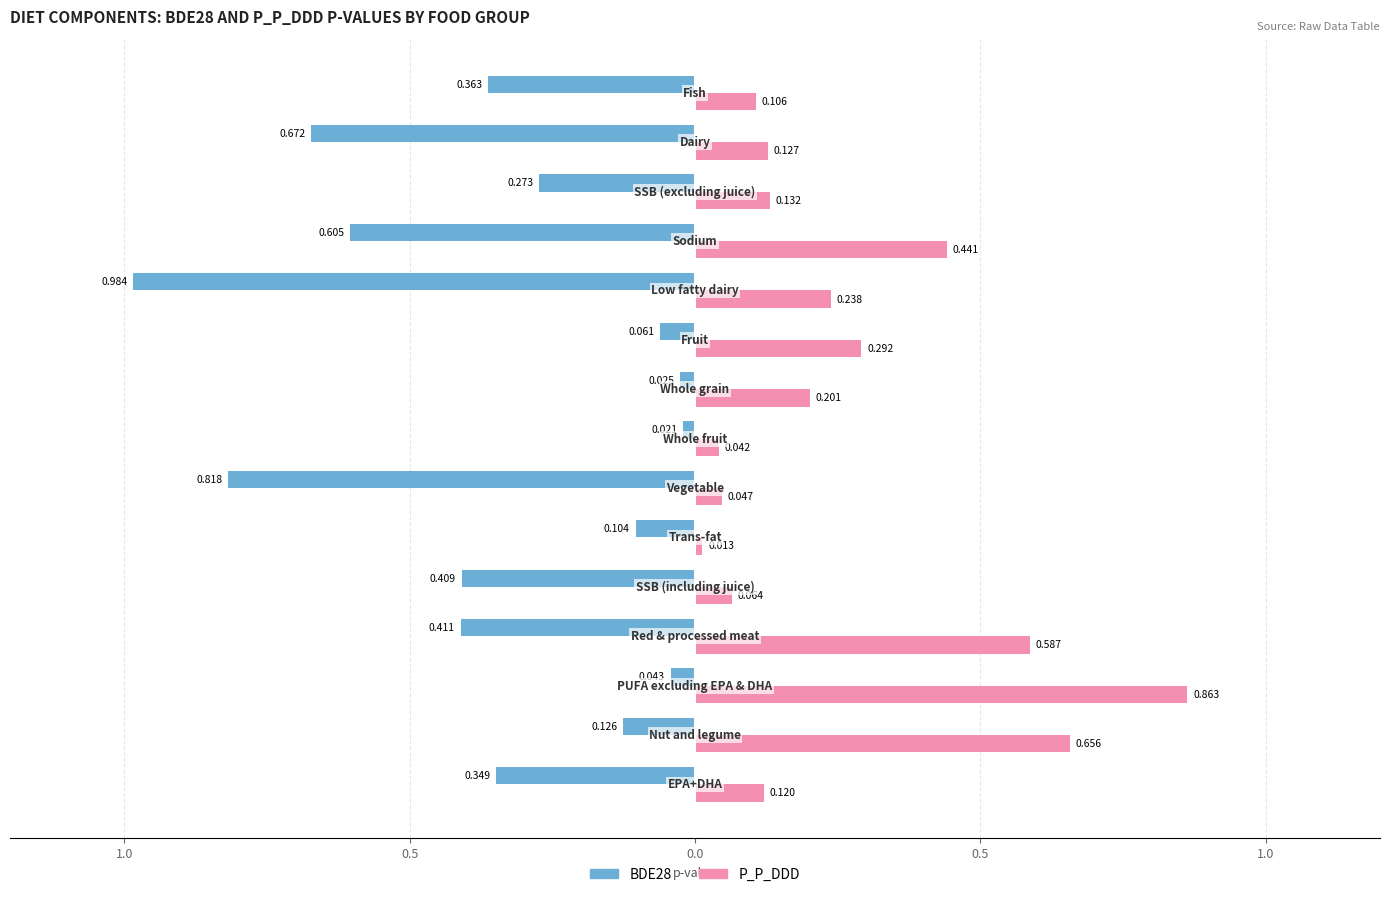

Reading left to right, list all the values displayed in this chart.

BDE28: -0.3	-0.1	-0.0	-0.4	-0.4	-0.1	-0.8	-0.0	-0.0	-0.1	-1.0	-0.6	-0.3	-0.7	-0.4
P_P_DDD: 0.1	0.7	0.9	0.6	0.1	0.0	0.0	0.0	0.2	0.3	0.2	0.4	0.1	0.1	0.1